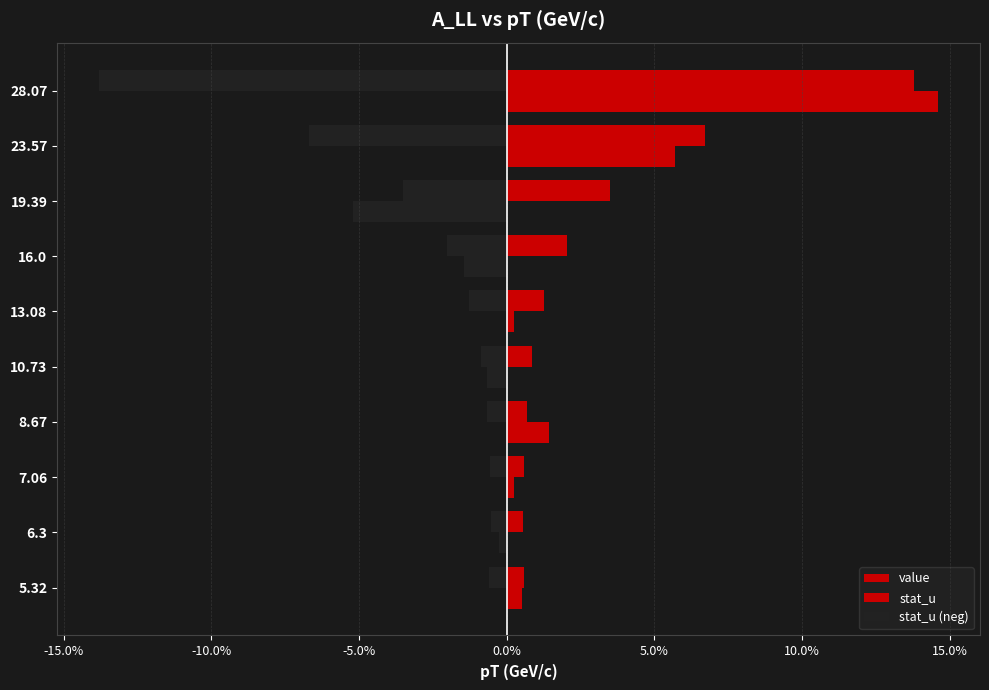

How many bars are there in total?

30